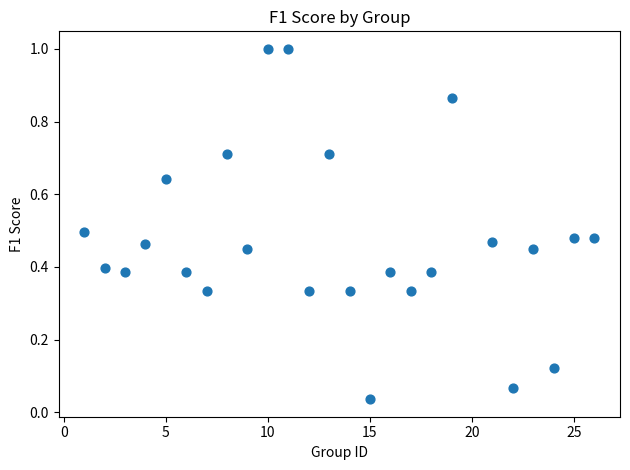

What is the range of Y values (max minus min)?

1.0